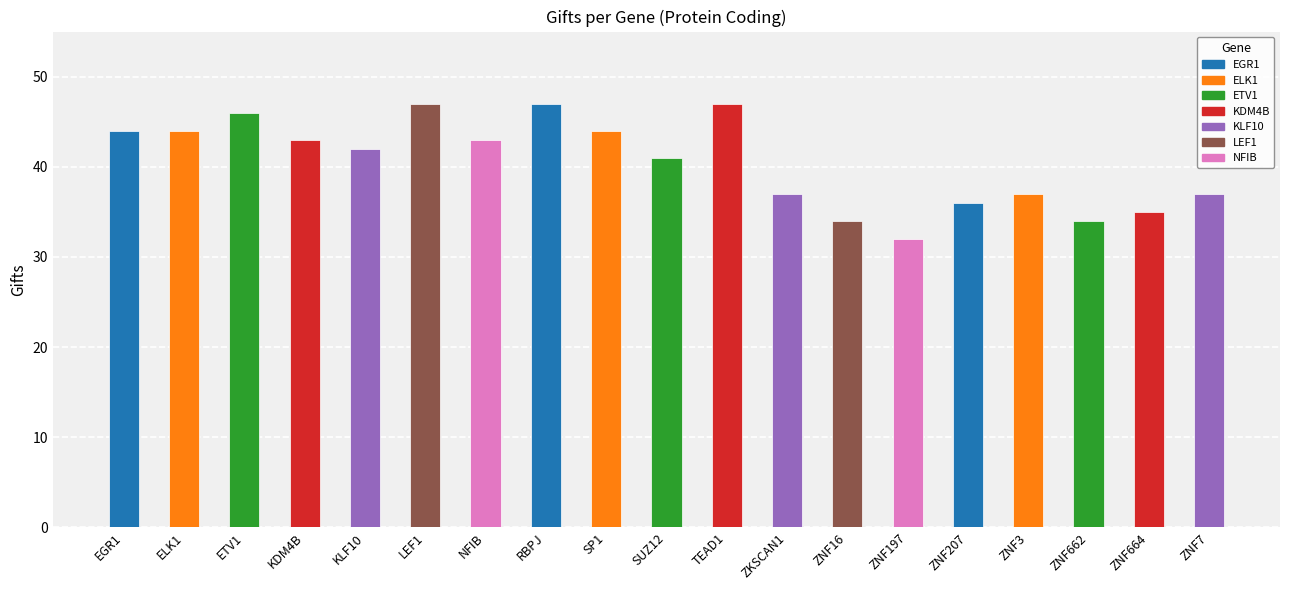

What is the maximum value shown in the chart?

47